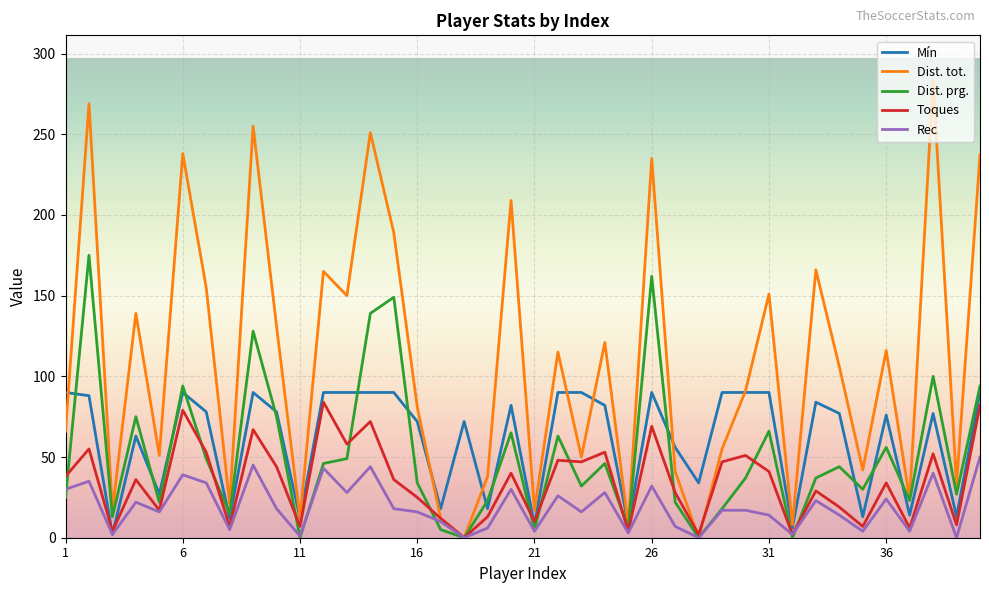

How many interior local peaks does the Dist. prg. series have?

13